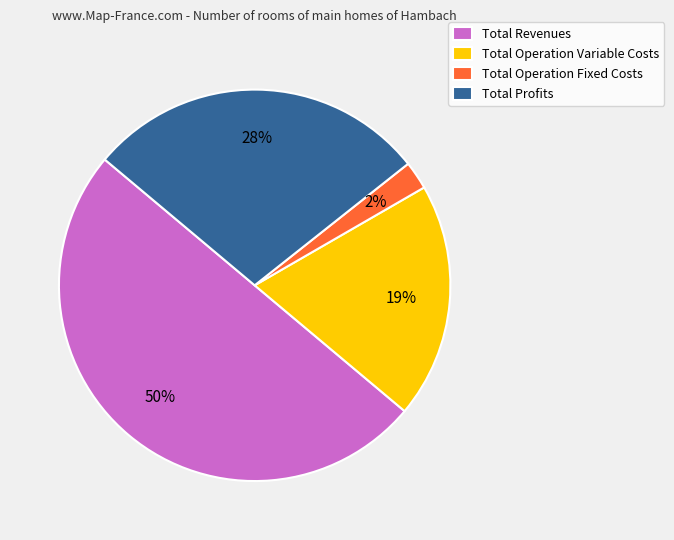

What percentage is the Total Profits slice, to the nearest percent?

28%